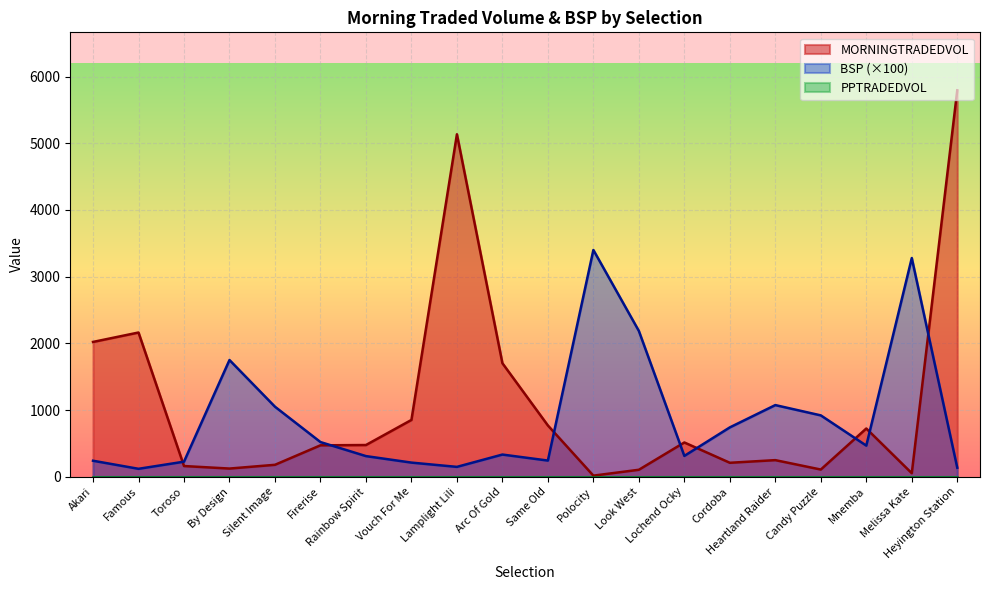

Count the number of categories in the chart.

20